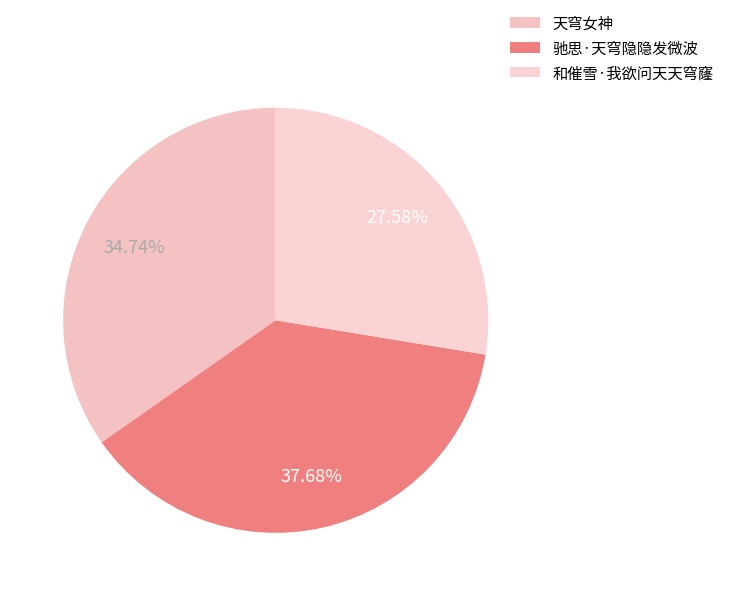

Which category has the smallest portion of the pie?

和催雪·我欲问天天穹窿